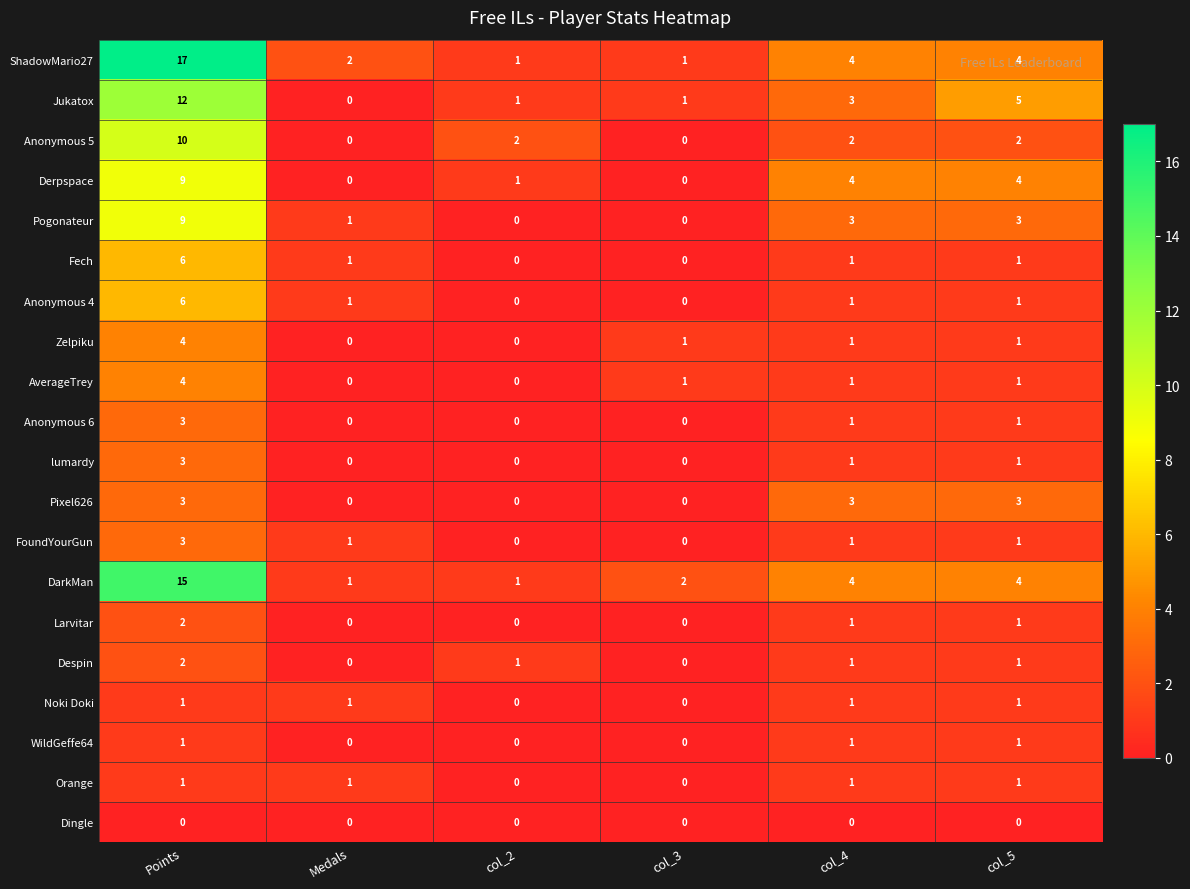

Between Medals and col_5, which series saw the biggest shift?

Jukatox